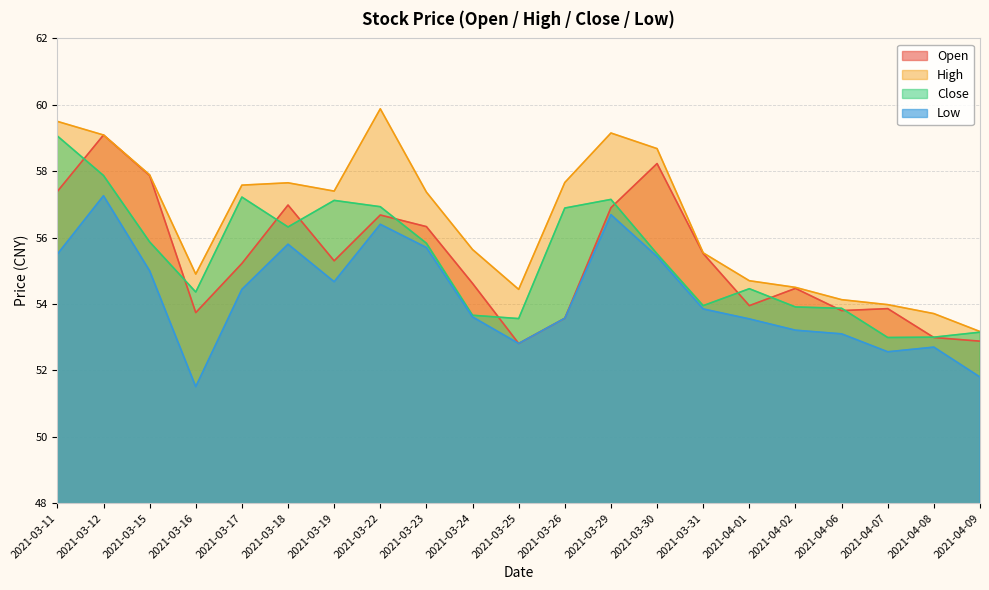

At which label is low closest to 54?

2021-03-31